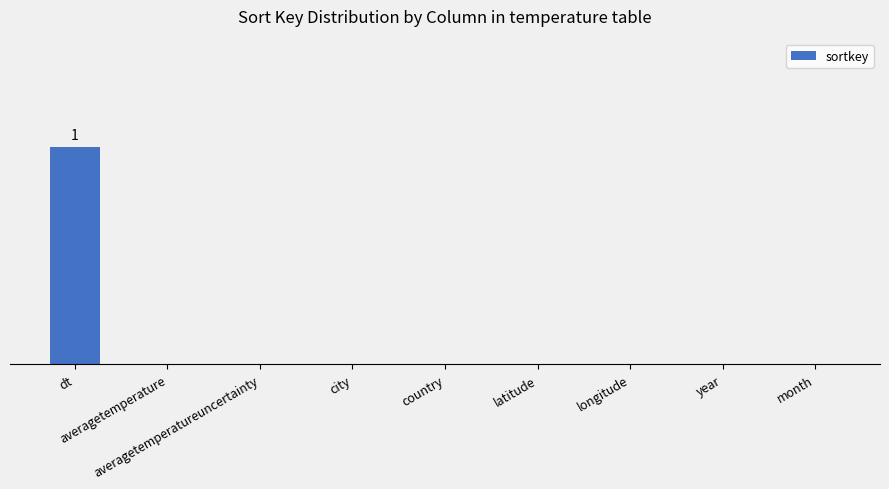

At which category does the chart reach its minimum across all series?

averagetemperature